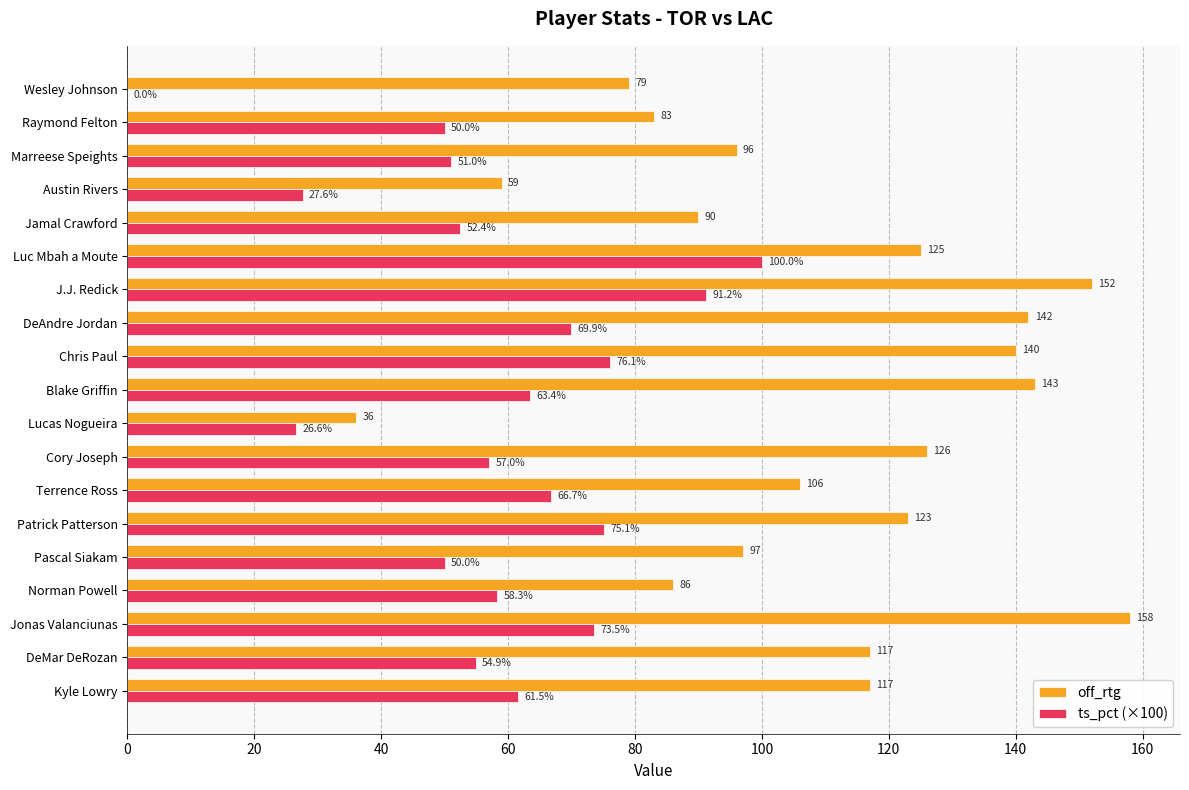

Between Patrick Patterson and Cory Joseph, which series saw the biggest shift?

ts_pct (×100)